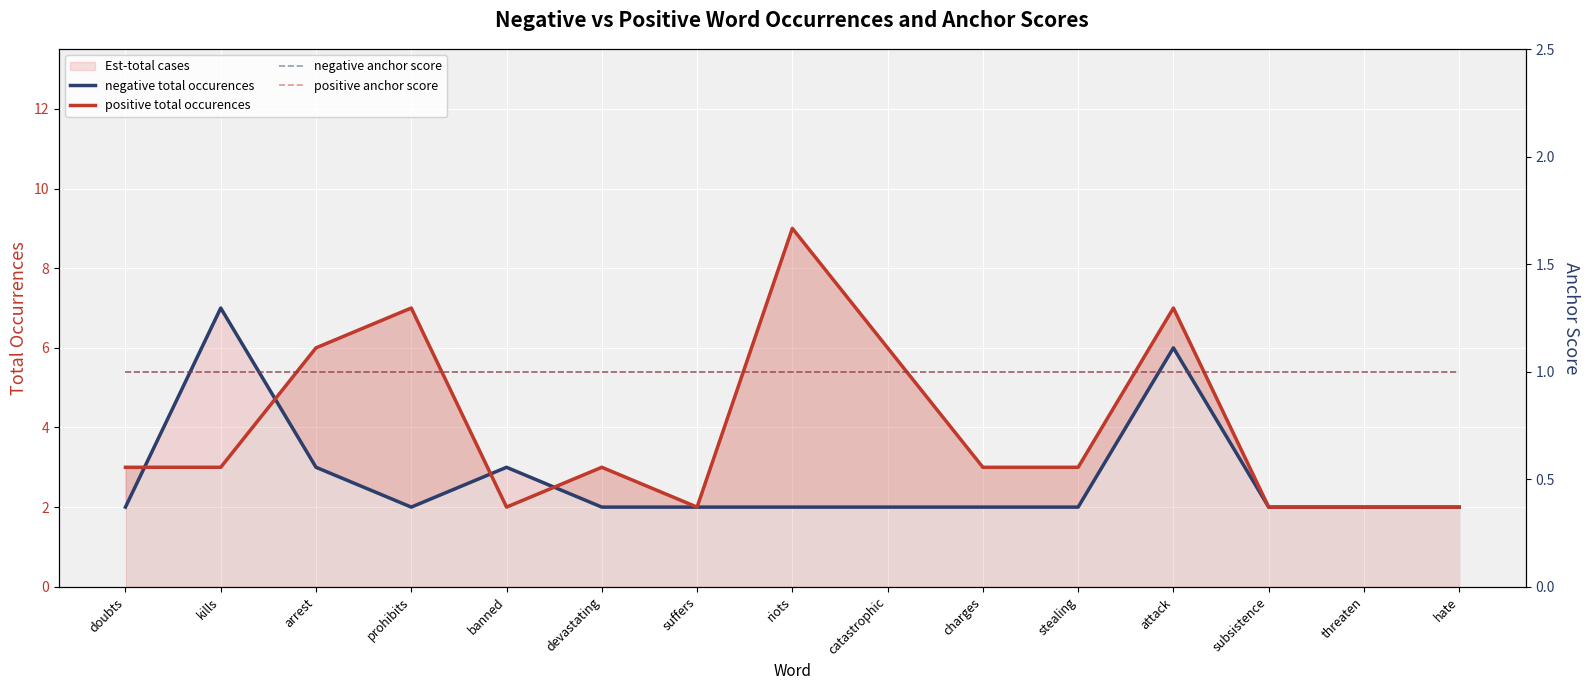

True or false: negative total occurences has a value of 2 at hate.

True